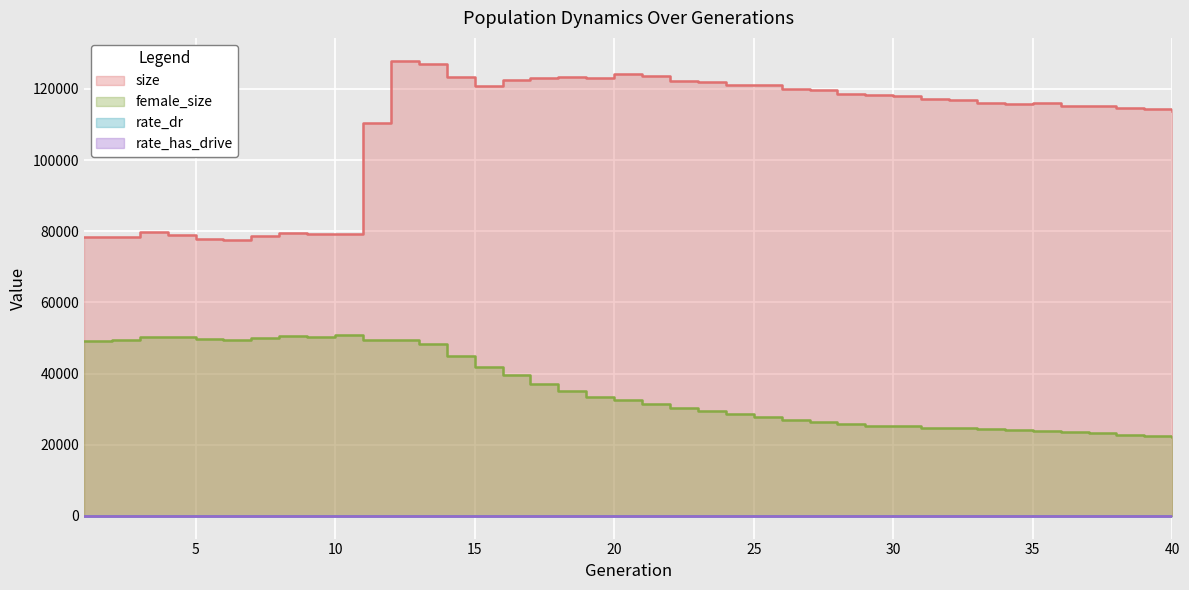

Which label corresponds to the smallest value in the chart?

1